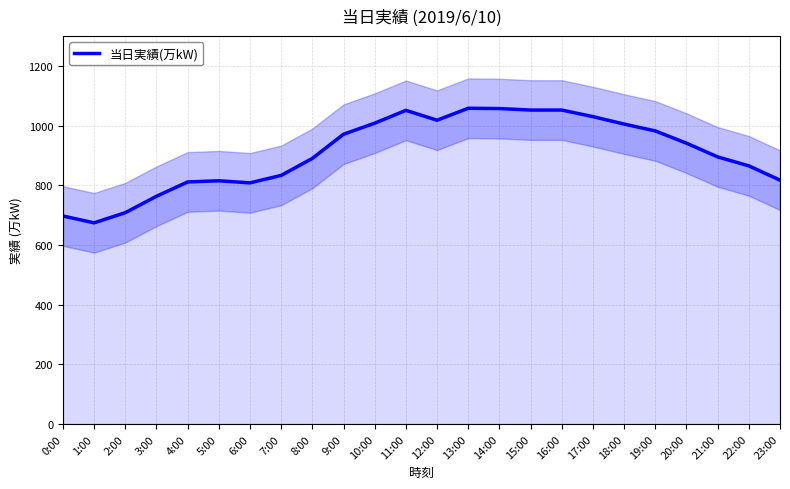

The chart shows a value of 1225 at 7:00. True or false?

False